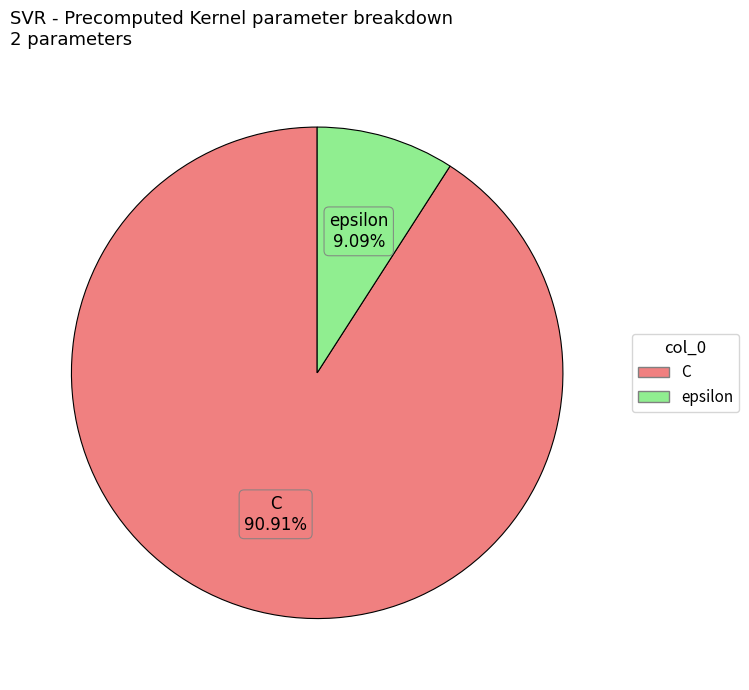

Between epsilon and C, which is larger?

C